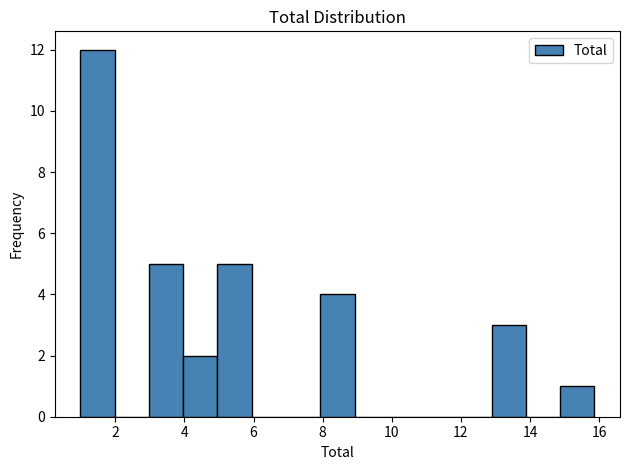

Which range on the x-axis has the tallest bar?

1.0 to 2.0